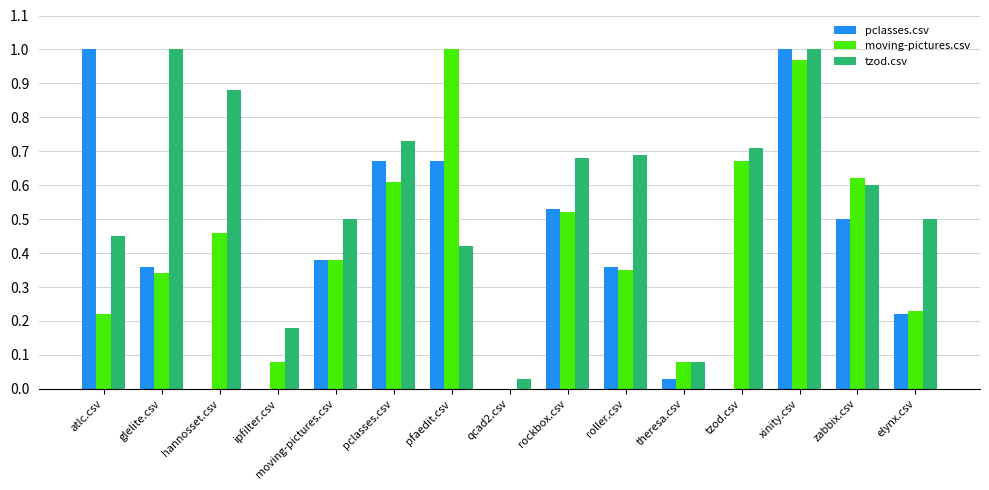

The moving-pictures.csv series shows 0.6 at pclasses.csv. True or false?

True